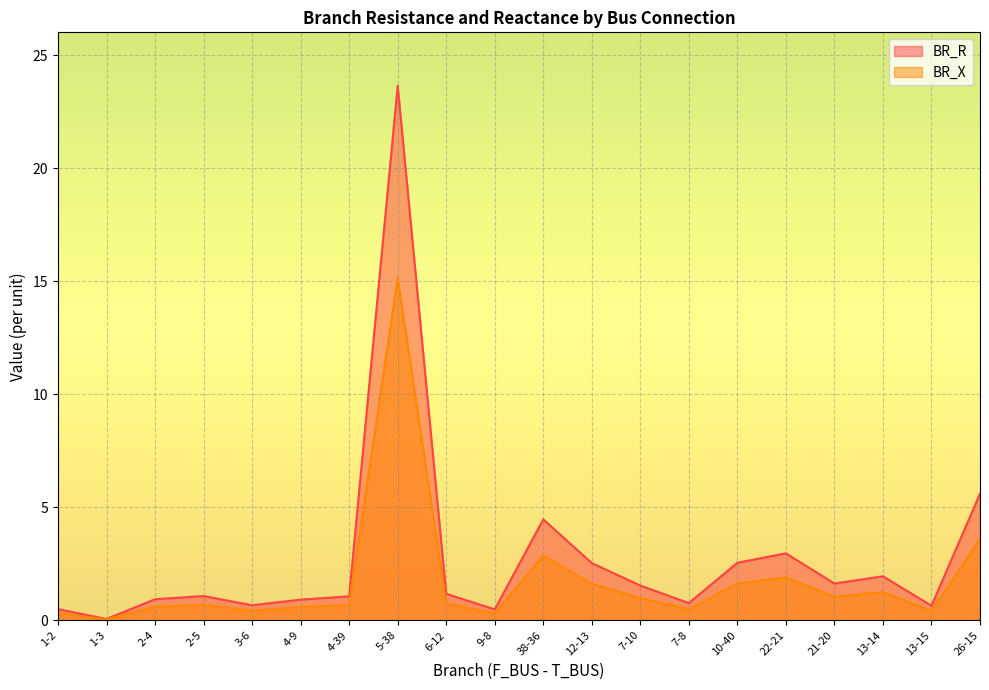

True or false: BR_R and BR_X intersect in this chart.

False